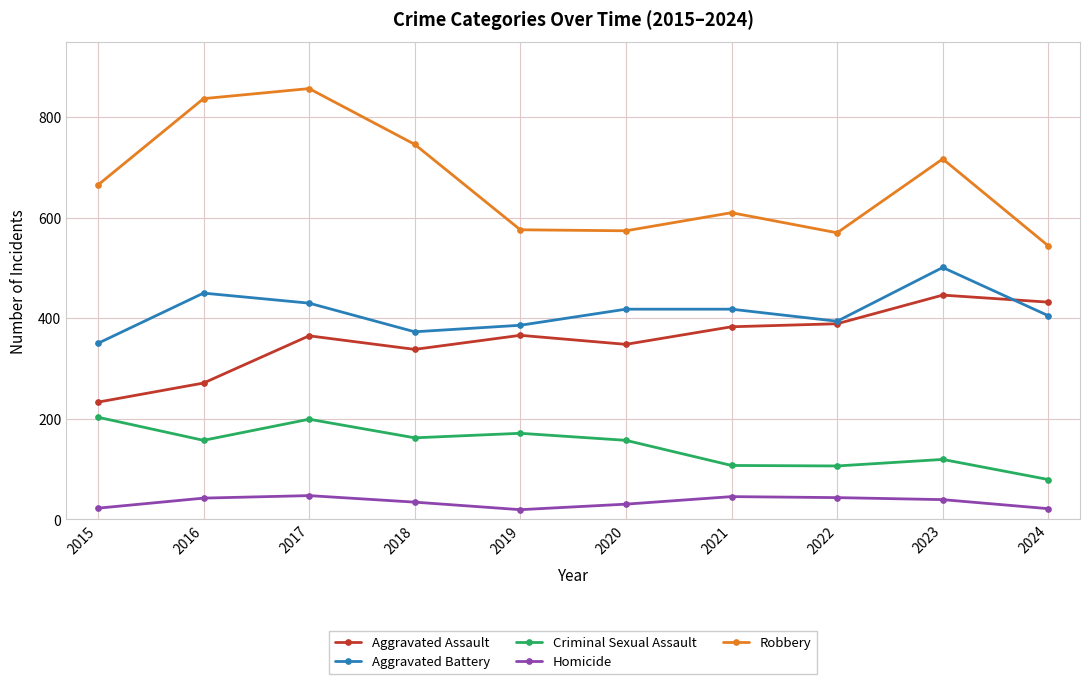

Does the chart display data point markers on the line(s)?

Yes